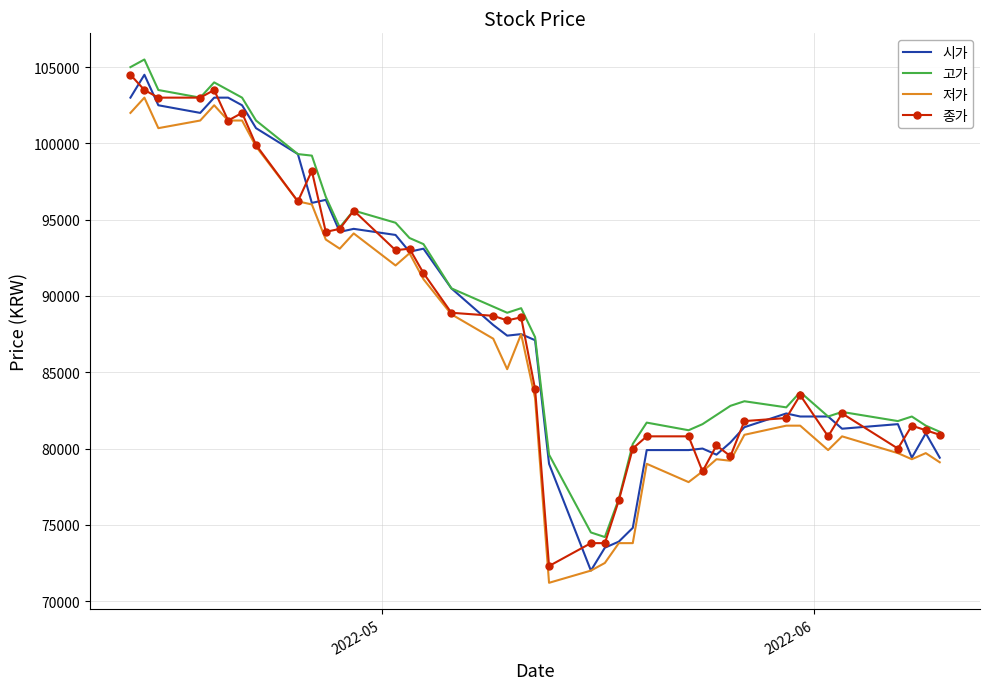

What is the difference between the maximum and second lowest values in the 종가 series?

30700